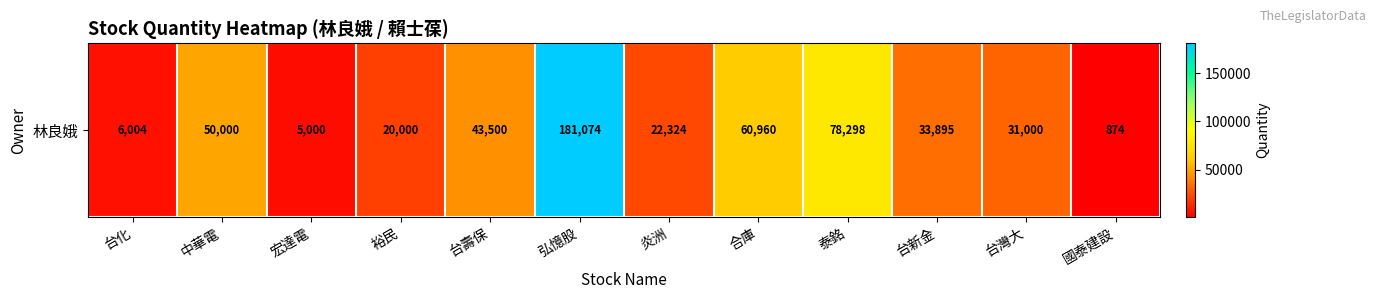

Reading left to right, extract all data points from this chart.

6004	50000	5000	20000	43500	181074	22324	60960	78298	33895	31000	874